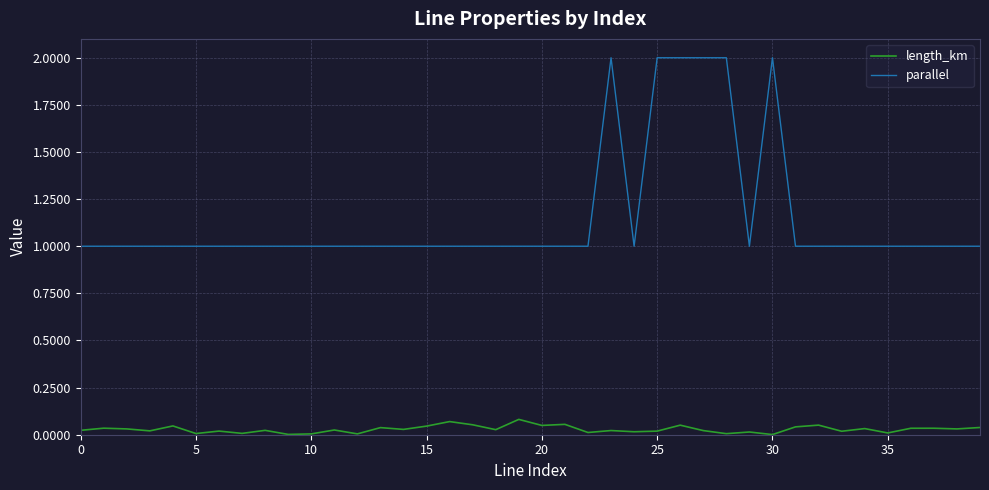

What is the greatest value displayed?

2.0